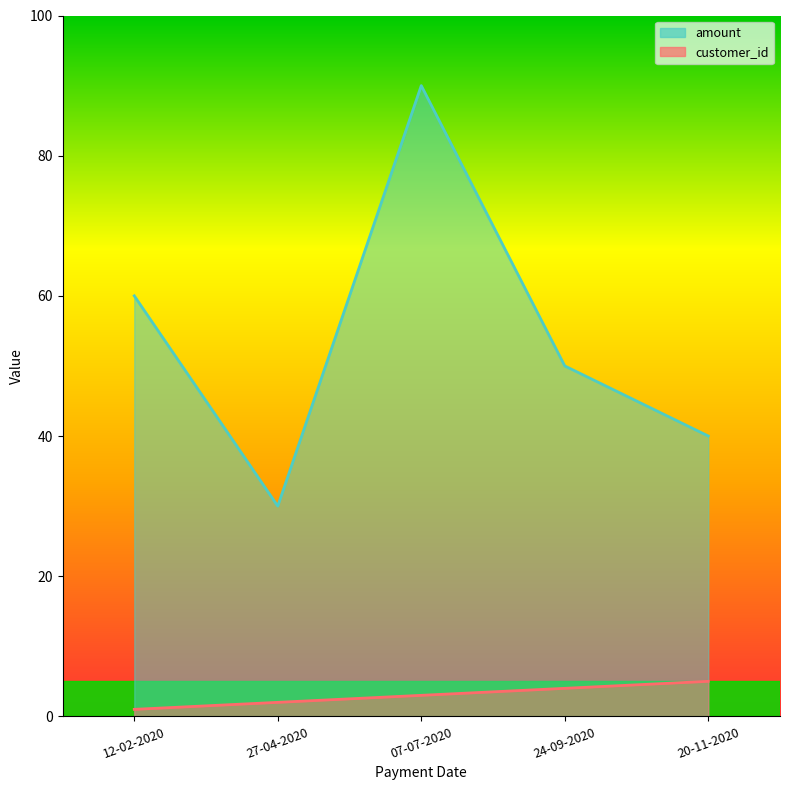

Which series has the widest spread of values?

amount